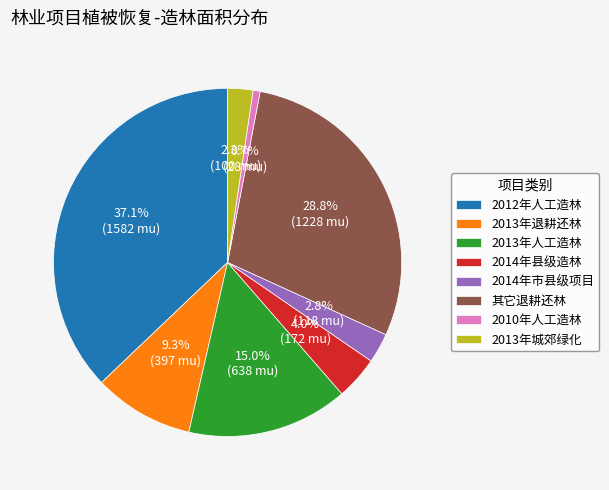

Is the sum of 2010年人工造林 and 2014年县级造林 greater than half?

No